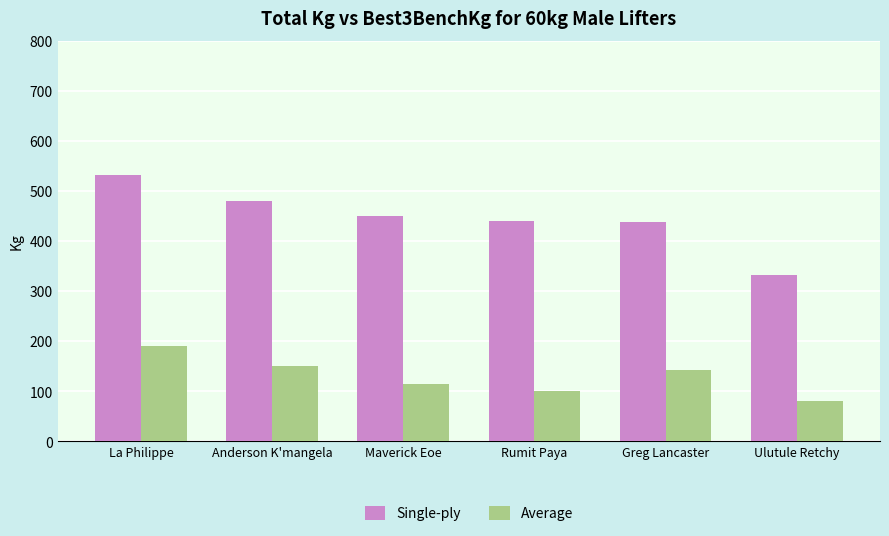

Read the Average value at Ulutule Retchy.

80.0